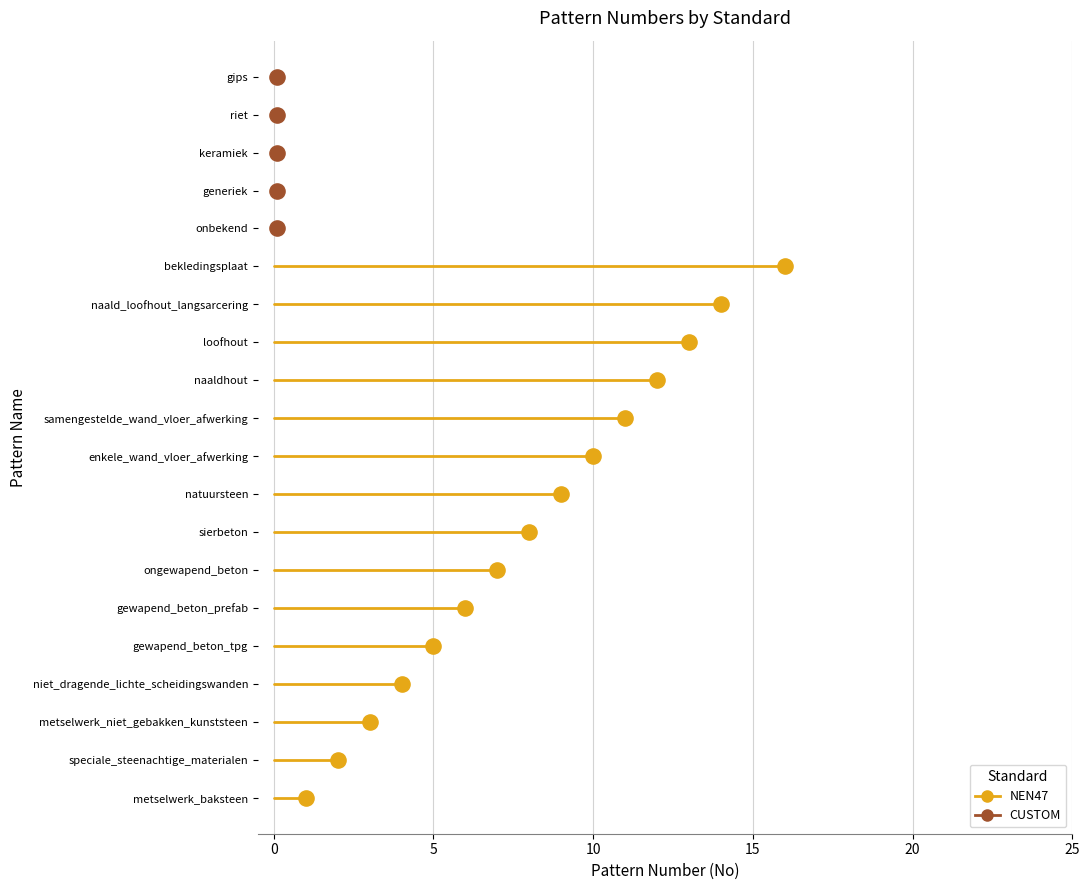

What is the total value across all series at 5?

15